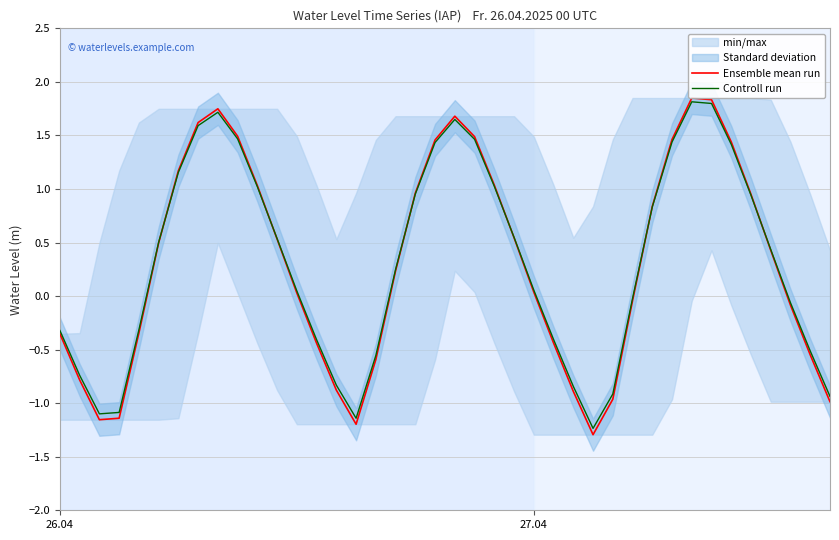

What is the difference between the second highest and second lowest values in the Ensemble mean run series?

3.0